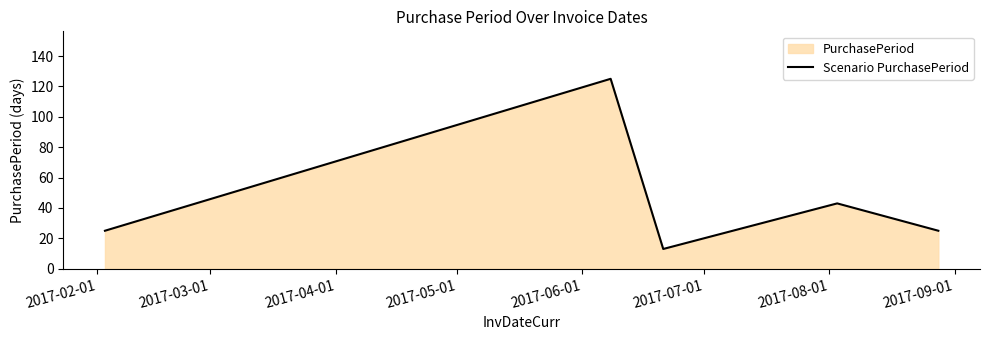

True or false: the data has more than 0 interior local peaks.

True